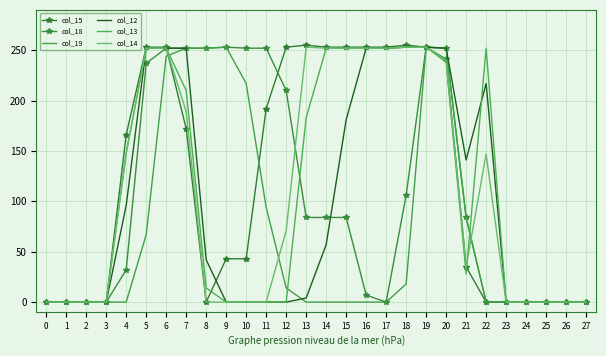

What is the sum of all col_19 values?

2000